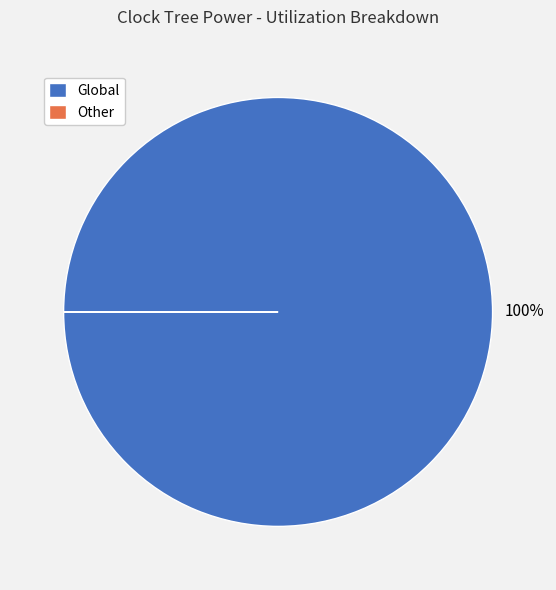

To the nearest percent, what is the difference between the largest and smallest slice percentages?

100%